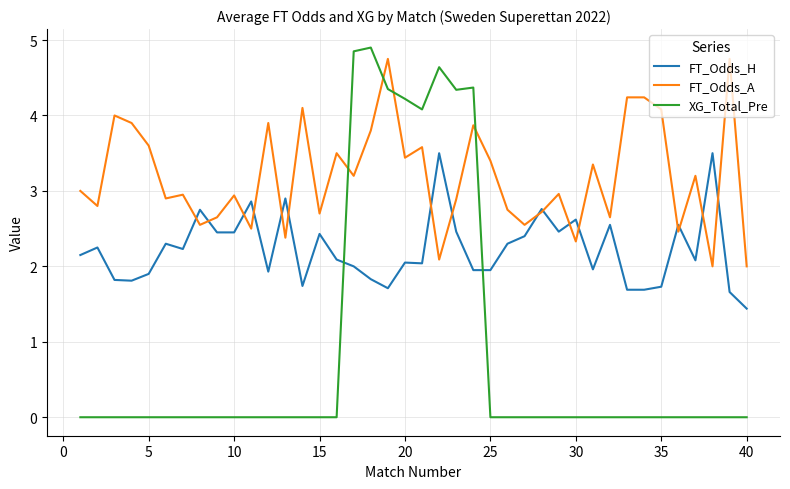

How many intersections are there between XG_Total_Pre and FT_Odds_H?

2